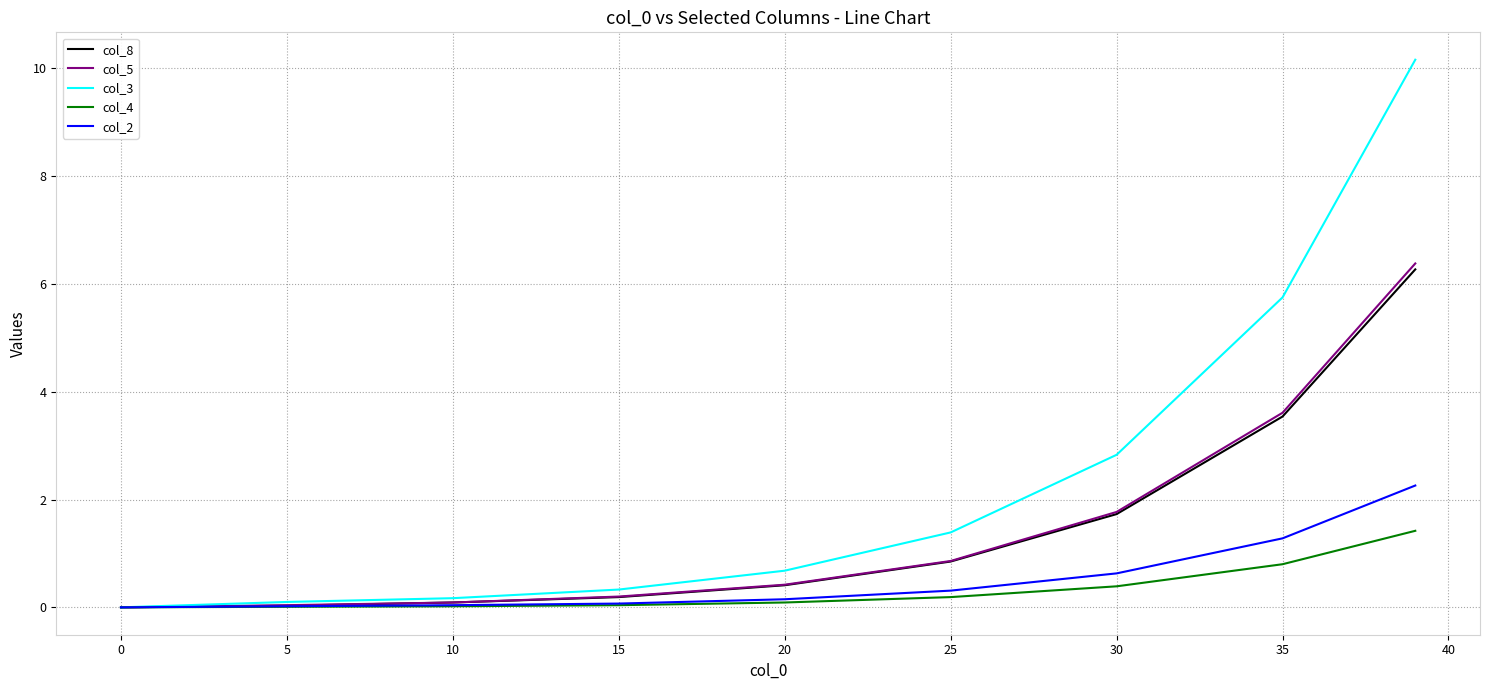

At how many categories does at least one series exceed 9?

1